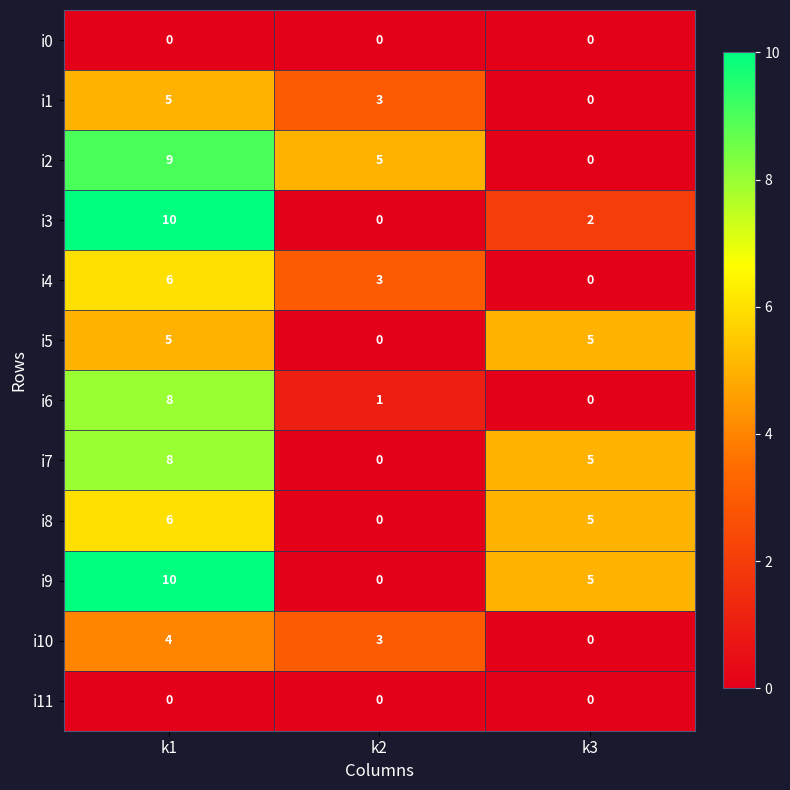

At which category is the sum across all series the highest?

k1